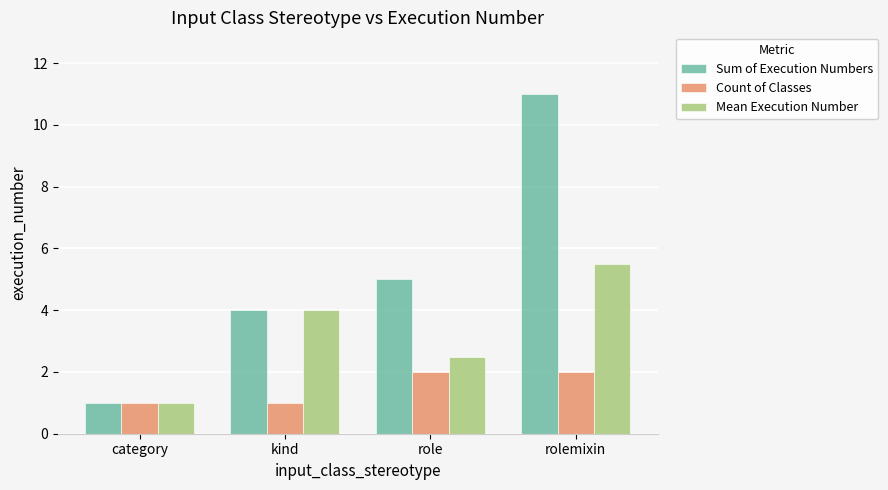

Rank the series by their maximum value, from lowest to highest.

Count of Classes, Mean Execution Number, Sum of Execution Numbers